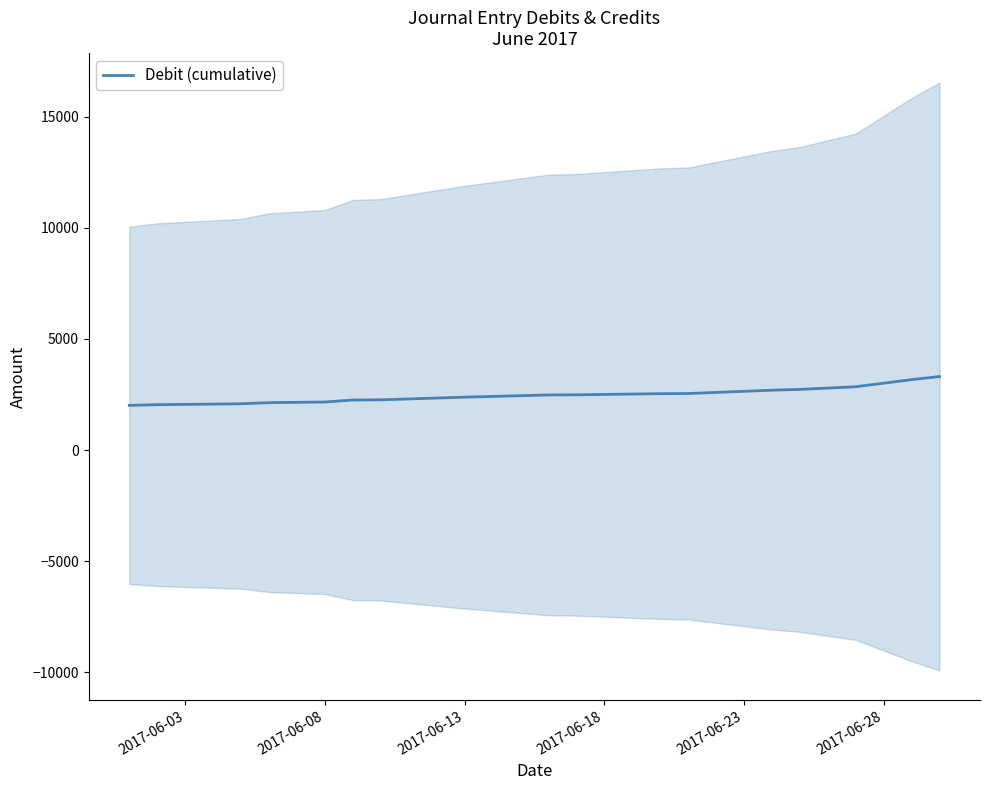

Reading right to left, what are all the values shown in this chart?

3307	3167	2847	2727	2692	2542	2534	2484	2478	2378	2258	2250	2160	2130	2080	2040	2010